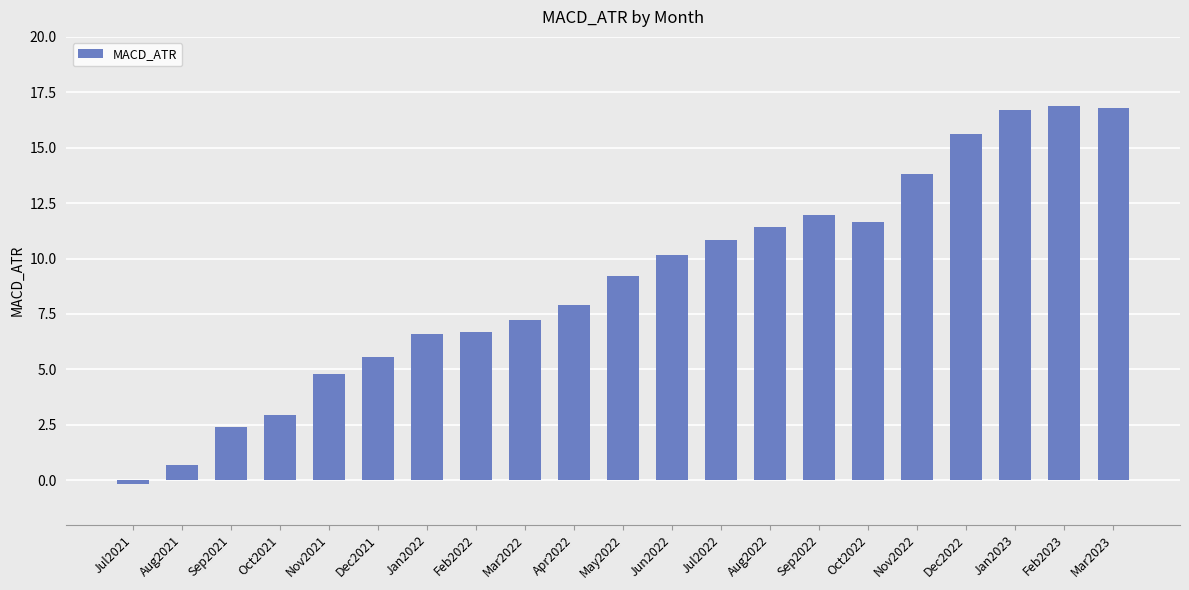

What is the average value?

9.0